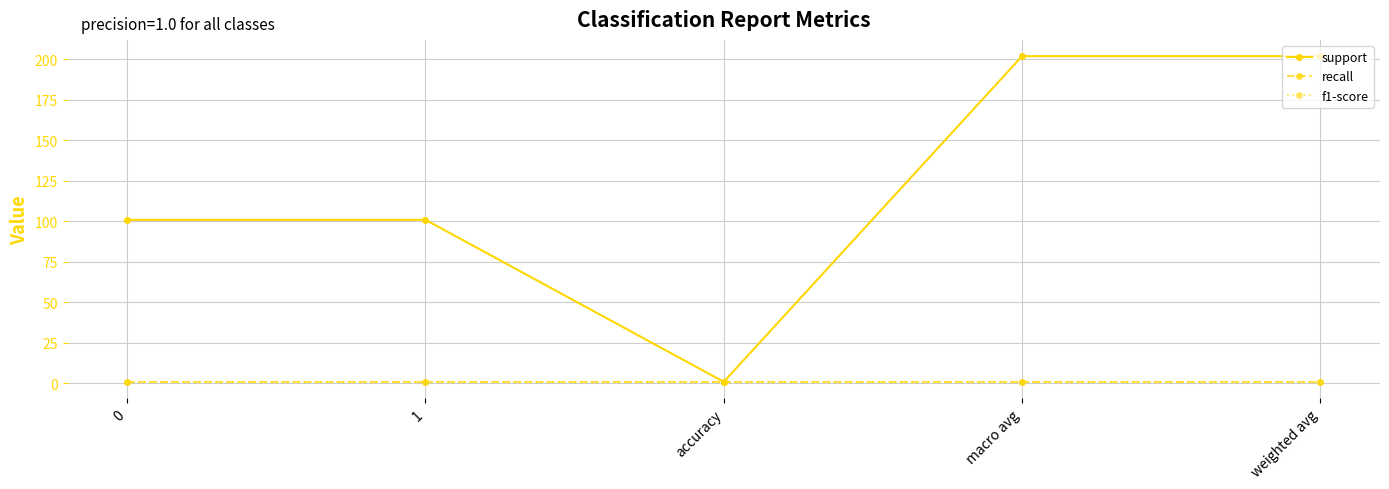

The support series shows 32 at 0. True or false?

False